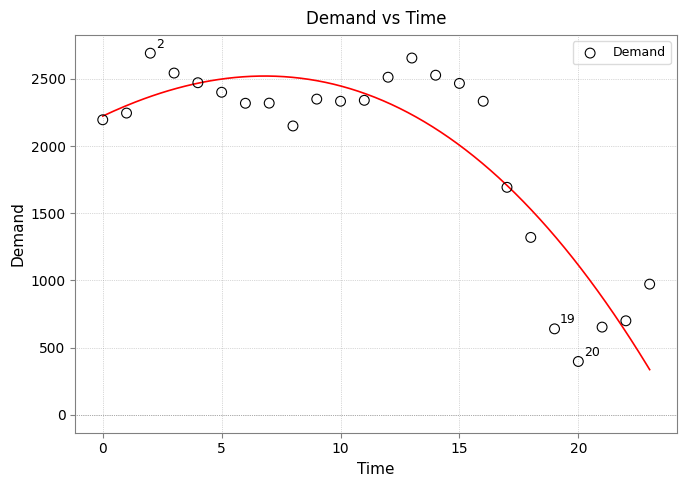

What Y value in the scatter plot is closest to 1544?

1693